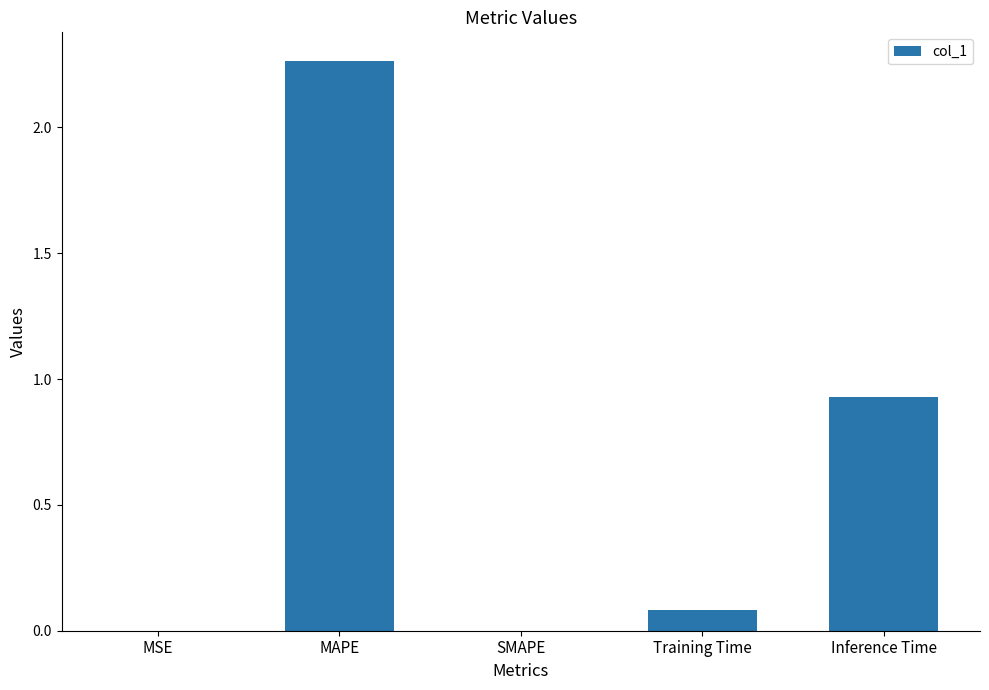

Does the chart contain stacked bars?

No